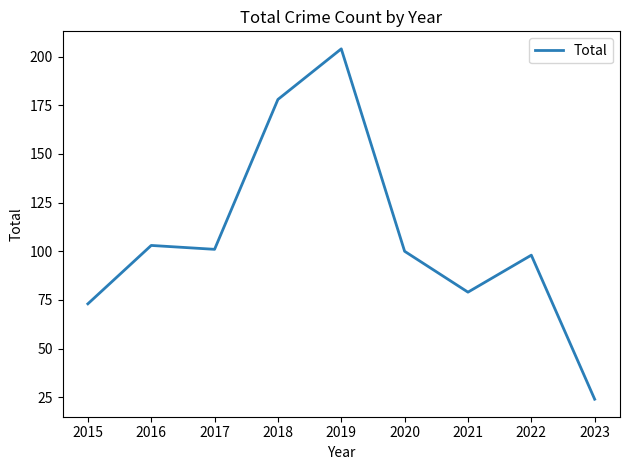

At which label does the data first exceed 100?

2016